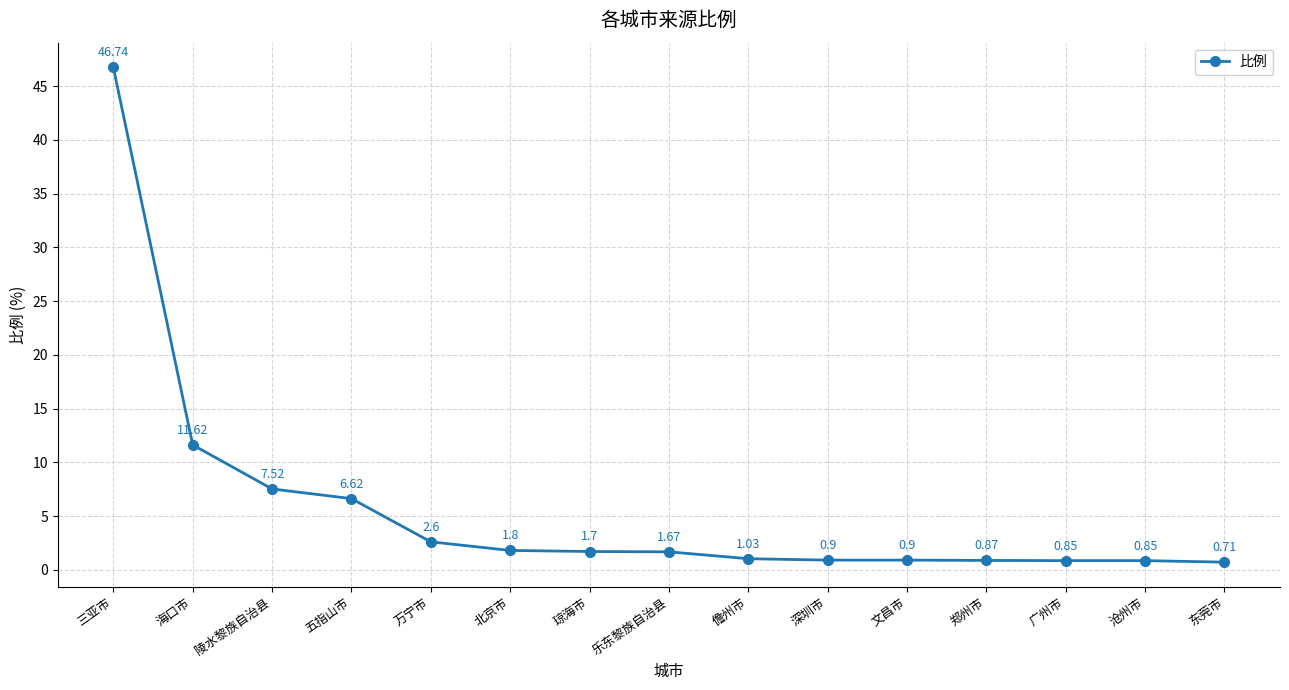

Is this an area chart (filled region under the line)?

No